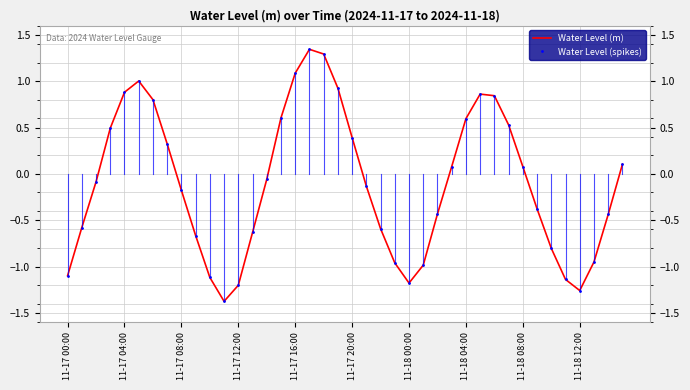

Reading left to right, transcribe all the data shown in this chart.

Water Level (m): -1.1	-0.6	-0.1	0.5	0.9	1.0	0.8	0.3	-0.2	-0.7	-1.1	-1.4	-1.2	-0.6	-0.1	0.6	1.1	1.3	1.3	0.9	0.4	-0.1	-0.6	-1.0	-1.2	-1.0	-0.4	0.1	0.6	0.9	0.8	0.5	0.1	-0.4	-0.8	-1.1	-1.3	-1.0	-0.4	0.1
Water Level (spikes): -1.1	-0.6	-0.1	0.5	0.9	1.0	0.8	0.3	-0.2	-0.7	-1.1	-1.4	-1.2	-0.6	-0.1	0.6	1.1	1.3	1.3	0.9	0.4	-0.1	-0.6	-1.0	-1.2	-1.0	-0.4	0.1	0.6	0.9	0.8	0.5	0.1	-0.4	-0.8	-1.1	-1.3	-1.0	-0.4	0.1